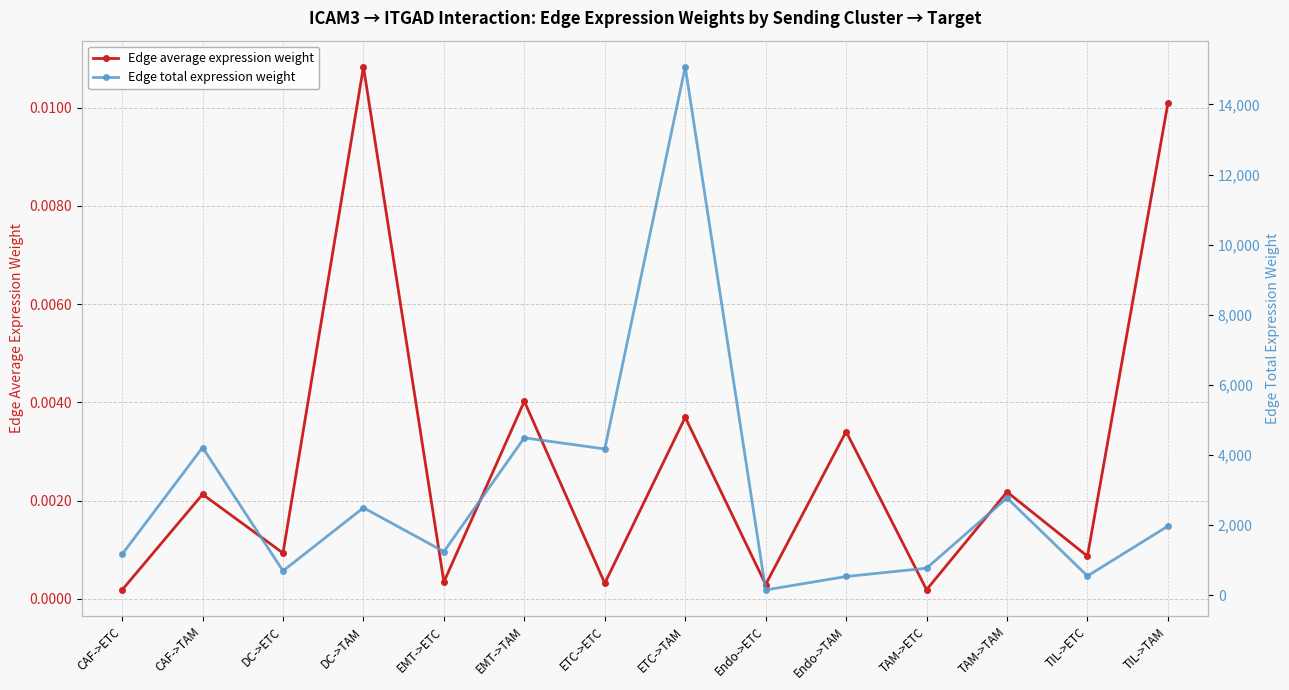

Which has a higher value, TIL->ETC or EMT->TAM?

EMT->TAM